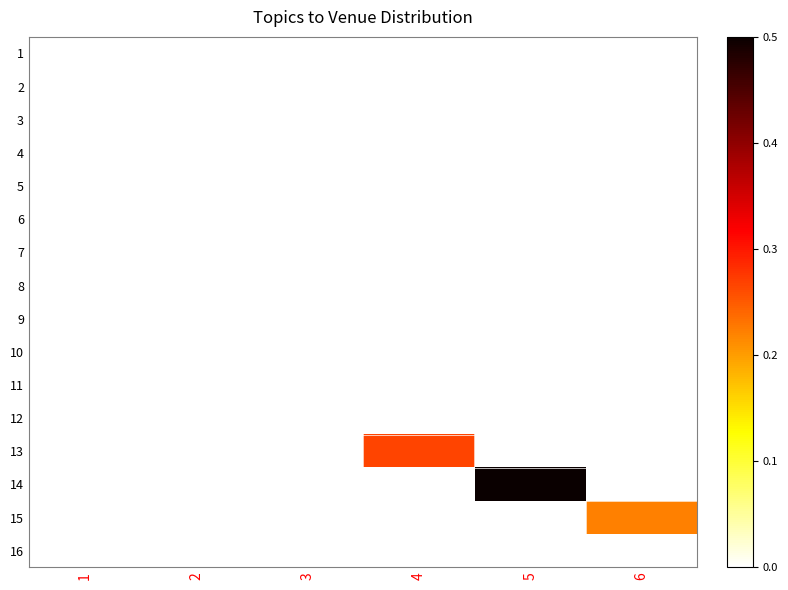

At how many categories does at least one series exceed 0?

3